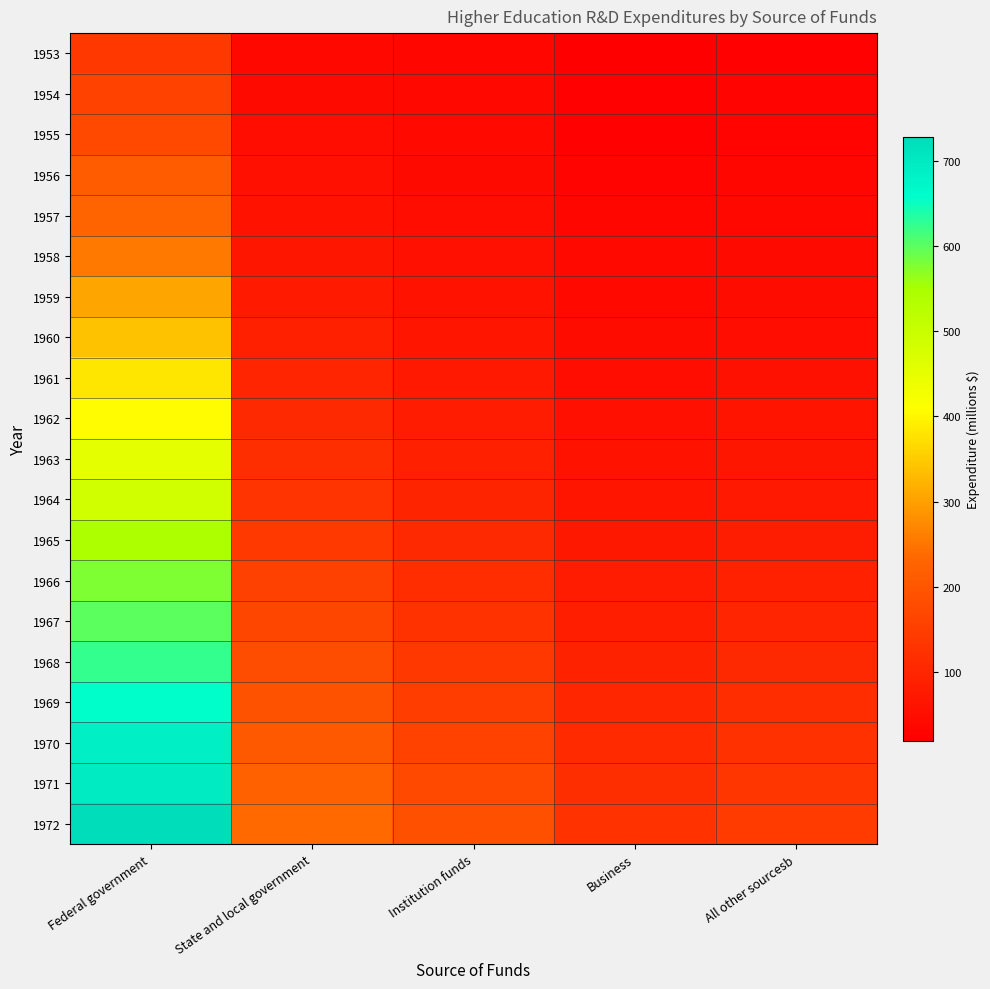

Reading right to left, list all the values displayed in this chart.

1953: All other sourcesb=26	Business=19	Institution funds=35	State and local government=37	Federal government=138
1954: All other sourcesb=28	Business=22	Institution funds=38	State and local government=42	Federal government=160
1955: All other sourcesb=30	Business=25	Institution funds=41	State and local government=47	Federal government=169
1956: All other sourcesb=34	Business=29	Institution funds=43	State and local government=53	Federal government=213
1957: All other sourcesb=38	Business=34	Institution funds=49	State and local government=60	Federal government=229
1958: All other sourcesb=42	Business=39	Institution funds=53	State and local government=68	Federal government=254
1959: All other sourcesb=46	Business=40	Institution funds=58	State and local government=76	Federal government=306
1960: All other sourcesb=51	Business=44	Institution funds=65	State and local government=87	Federal government=340
1961: All other sourcesb=56	Business=49	Institution funds=72	State and local government=98	Federal government=381
1962: All other sourcesb=62	Business=54	Institution funds=80	State and local government=107	Federal government=405
1963: All other sourcesb=68	Business=59	Institution funds=88	State and local government=117	Federal government=453
1964: All other sourcesb=74	Business=65	Institution funds=96	State and local government=128	Federal government=486
1965: All other sourcesb=81	Business=71	Institution funds=105	State and local government=141	Federal government=545
1966: All other sourcesb=89	Business=78	Institution funds=115	State and local government=155	Federal government=577
1967: All other sourcesb=97	Business=85	Institution funds=125	State and local government=167	Federal government=600
1968: All other sourcesb=105	Business=92	Institution funds=136	State and local government=180	Federal government=625
1969: All other sourcesb=114	Business=100	Institution funds=148	State and local government=193	Federal government=659
1970: All other sourcesb=123	Business=108	Institution funds=160	State and local government=207	Federal government=689
1971: All other sourcesb=133	Business=117	Institution funds=173	State and local government=222	Federal government=698
1972: All other sourcesb=144	Business=126	Institution funds=187	State and local government=237	Federal government=729